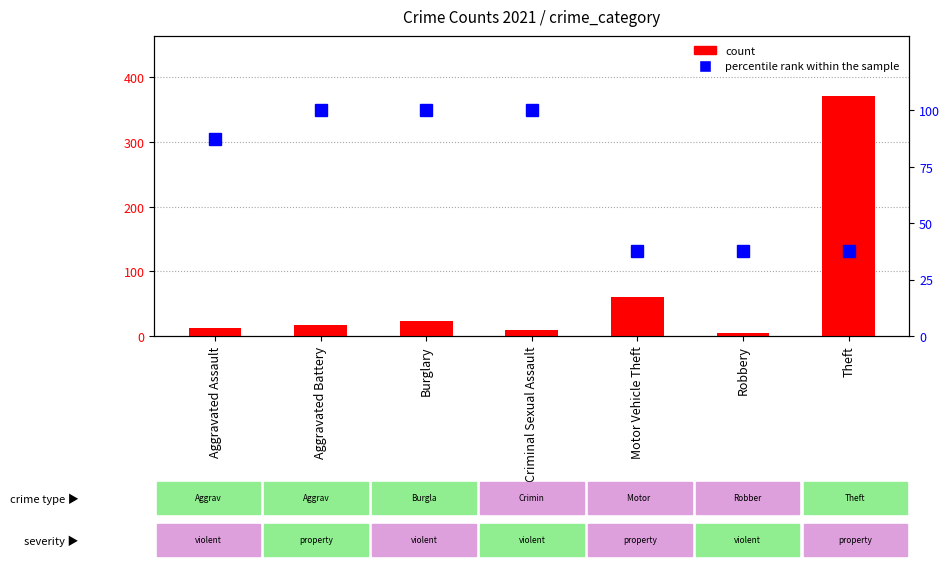

Which has a higher value, Burglary or Motor Vehicle Theft?

Motor Vehicle Theft